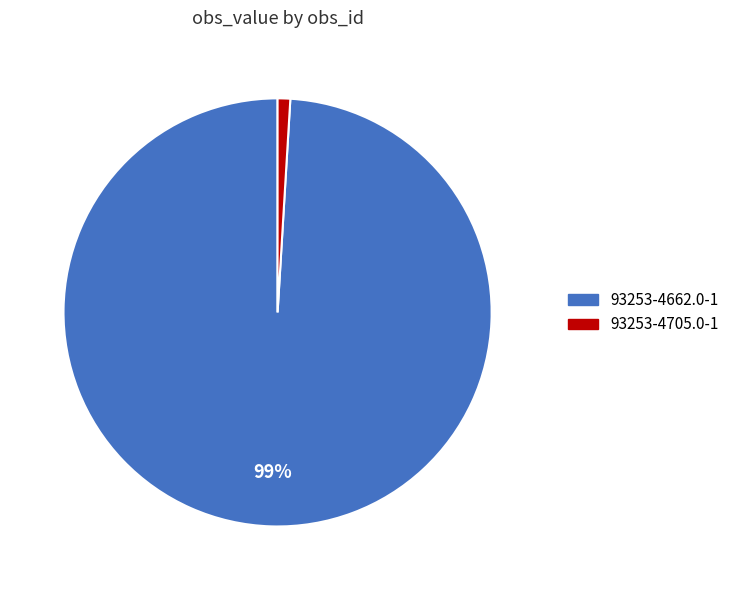

Is it true that 93253-4662.0-1 is 99% of the pie?

True